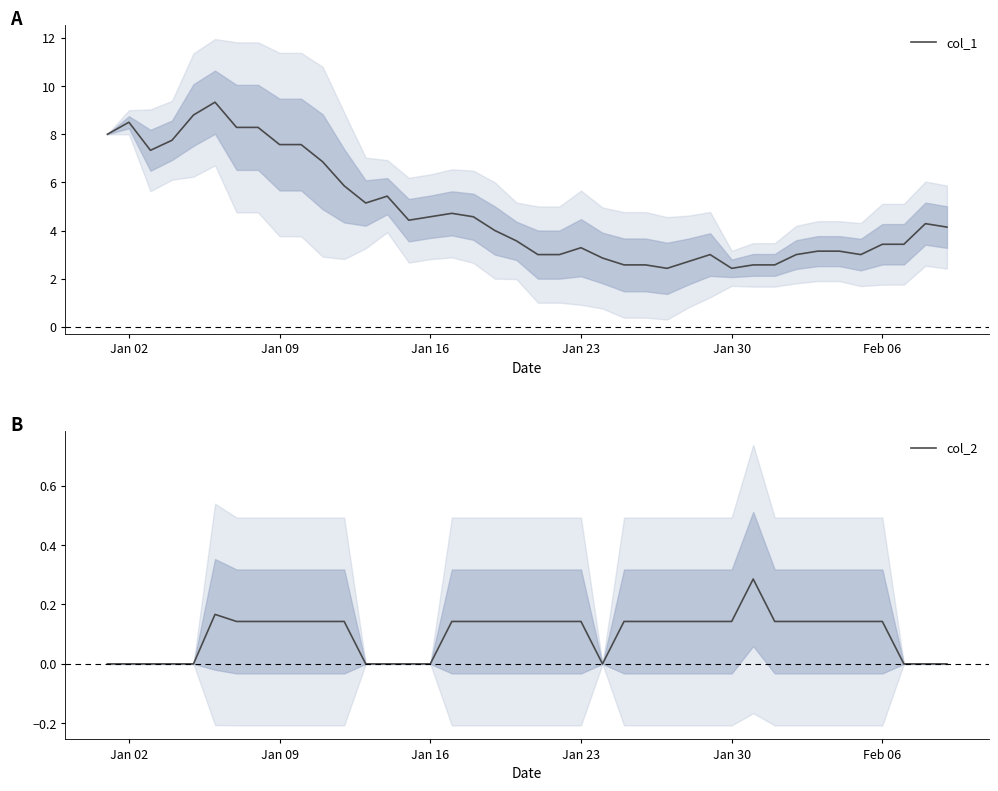

What is the approximate value of col_1 at Jan 09?

7.6